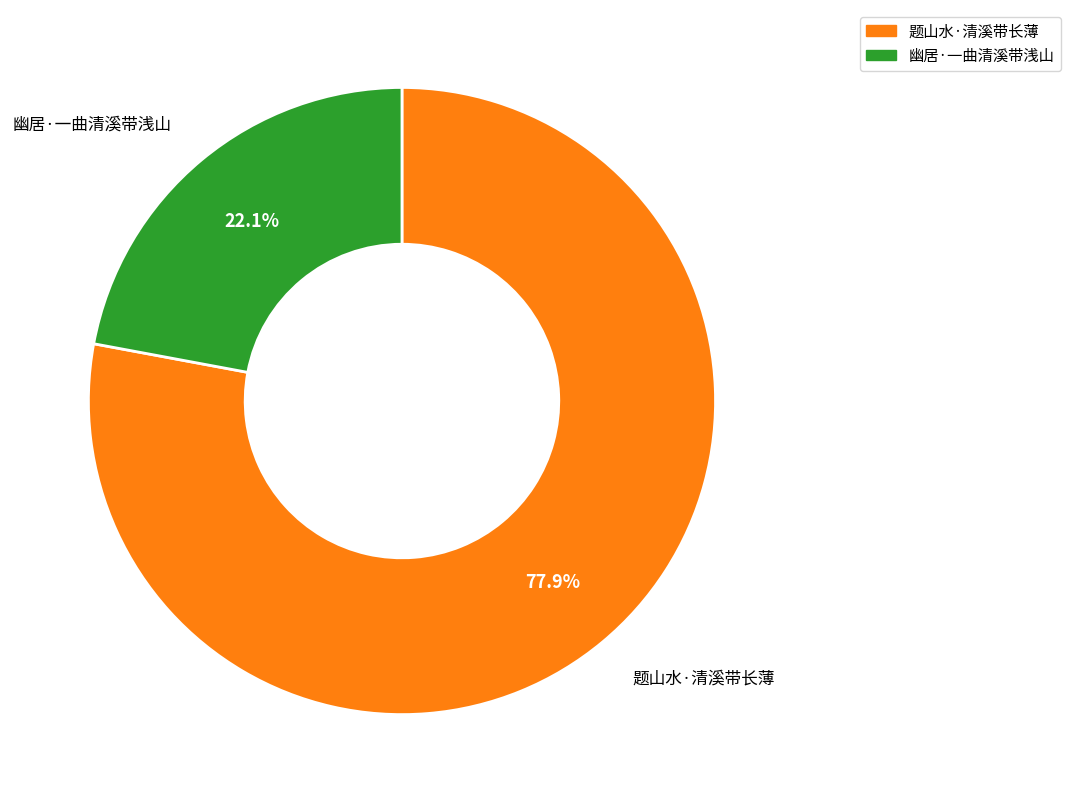

Does any single category account for the majority?

Yes